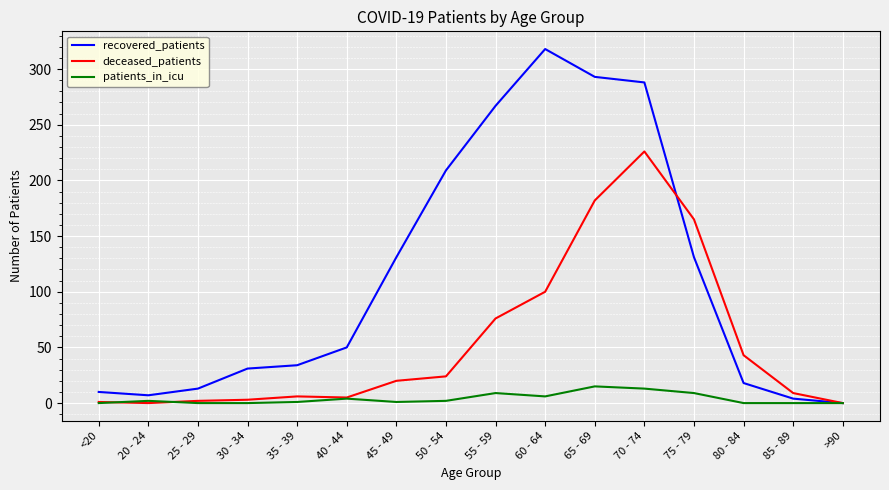

At which label is deceased_patients closest to 113?

60 - 64